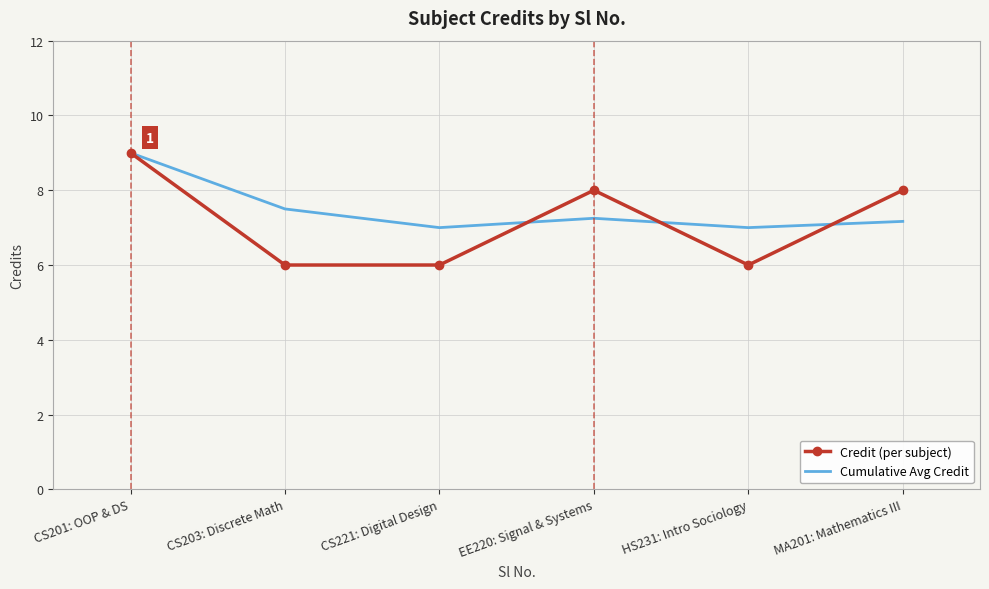

What value does the Credit (per subject) series have at MA201: Mathematics III?

8.0